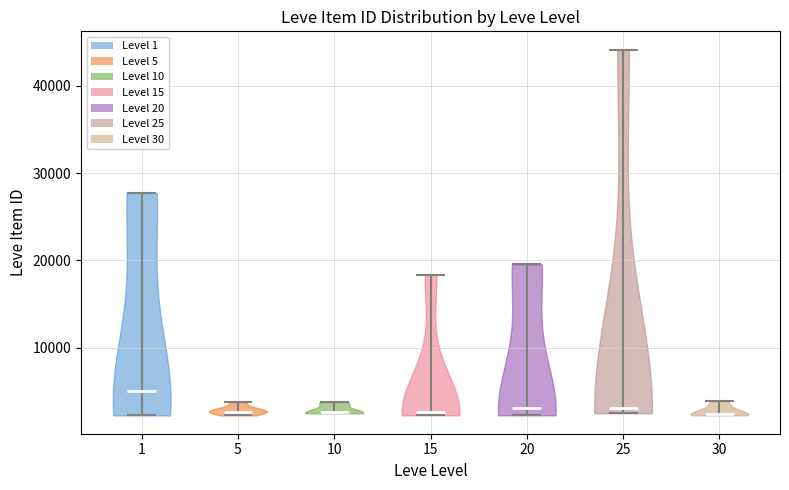

Reading left to right, read every violin against the y-axis: where its median line is, and the lowest and highest points it reaches. The values are not printed on the chart, so give them approximately, as read against the axis.

1: median line 5000, lowest point 2000, highest point 28000
5: median line 3000, lowest point 2000, highest point 4000
10: median line 3000, lowest point 2000, highest point 4000
15: median line 3000, lowest point 2000, highest point 18000
20: median line 3000, lowest point 2000, highest point 20000
25: median line 3000, lowest point 2000, highest point 44000
30: median line 2000, lowest point 2000, highest point 4000